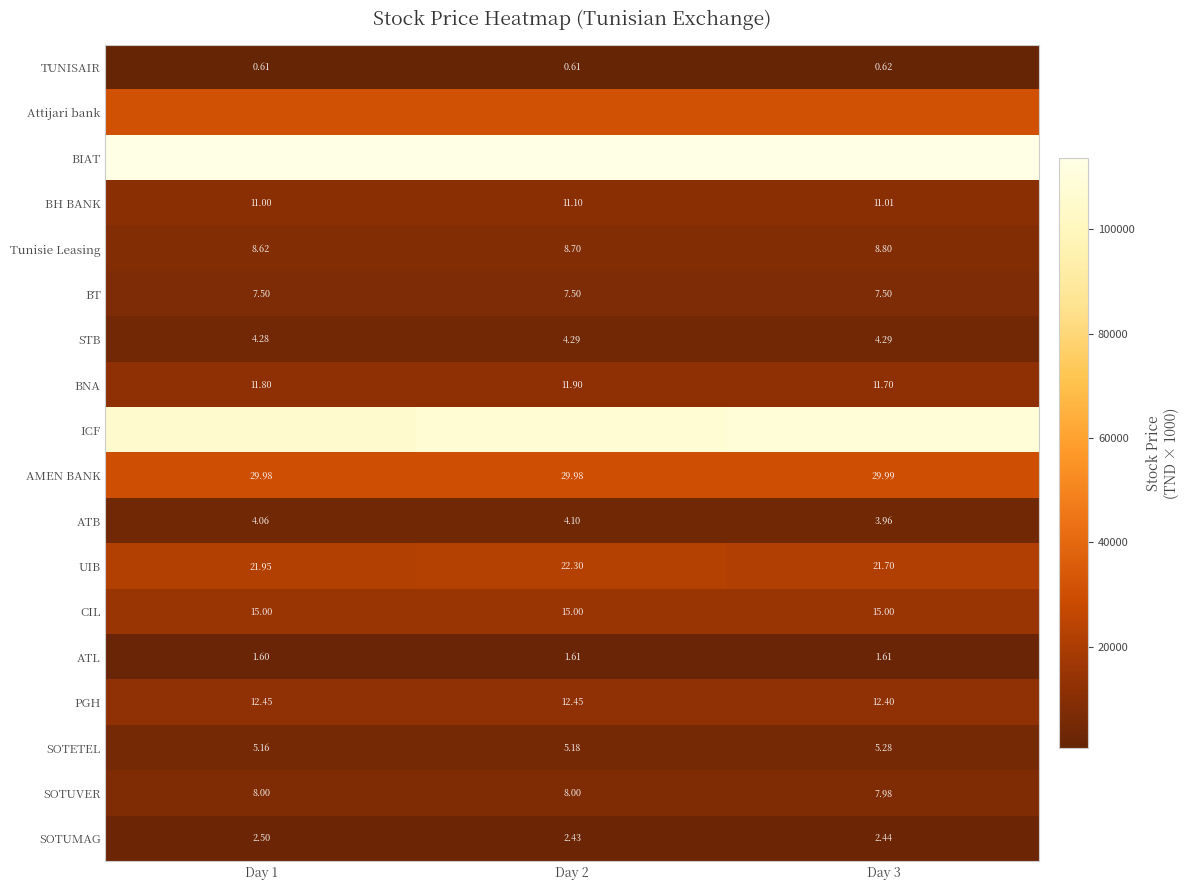

What value does the SOTETEL series have at Day 3, to the nearest 5?

5280